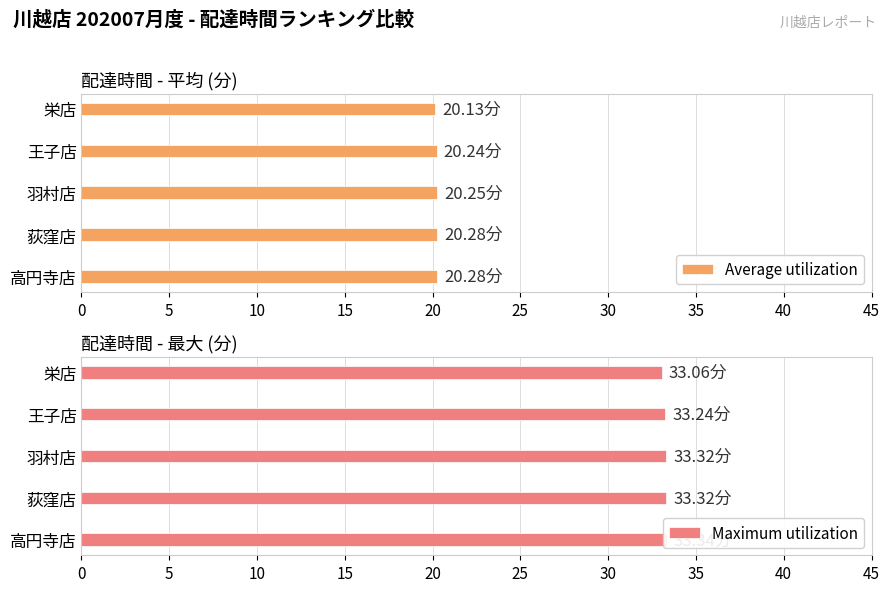

What is the average value of the Average utilization series?

20.2